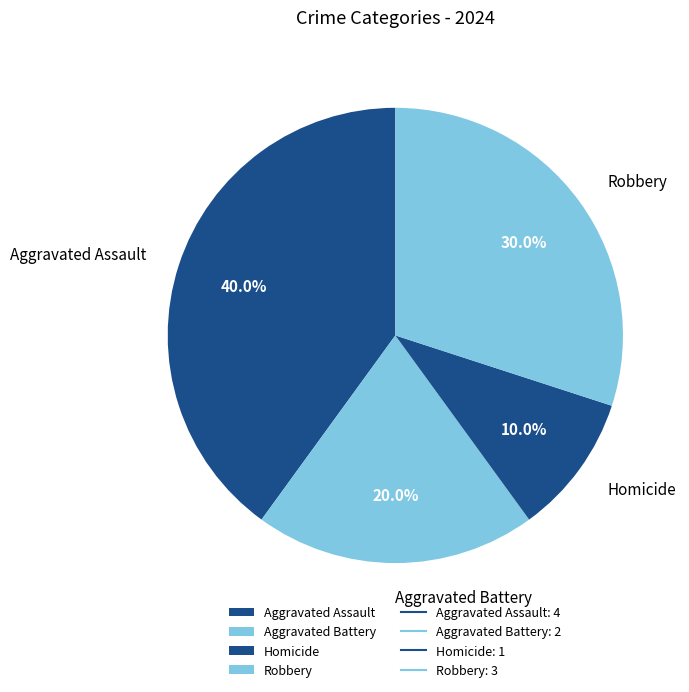

What percentage is the Aggravated Assault slice, to the nearest percent?

40%